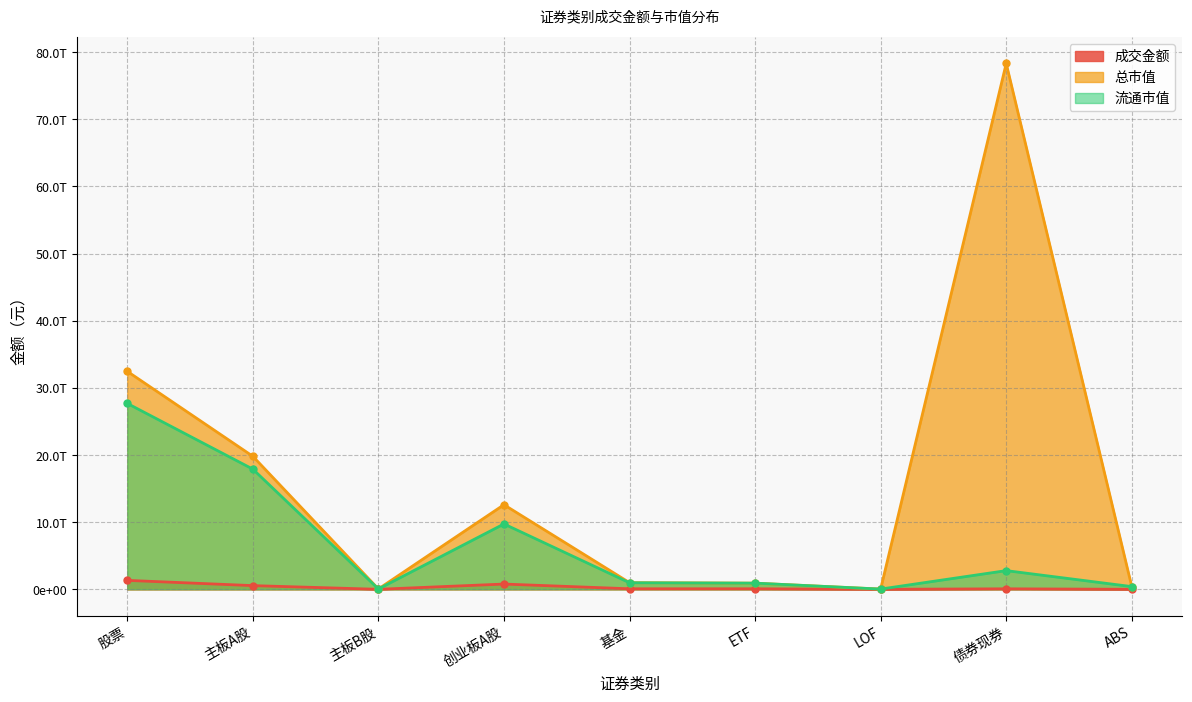

Which series has the widest spread of values?

总市值